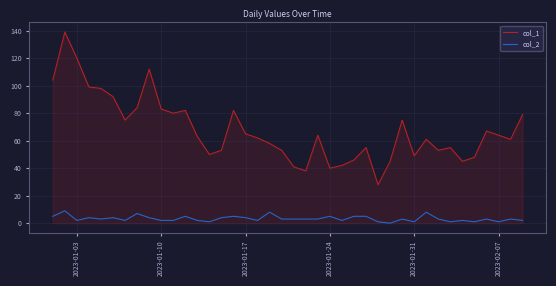

Reading right to left, transcribe all the data shown in this chart.

col_1: 79	61	64	67	48	45	55	53	61	49	75	45	28	55	46	42	40	64	38	41	53	58	62	65	82	53	50	63	82	80	83	112	84	75	92	98	99	120	139	104
col_2: 2	3	1	3	1	2	1	3	8	1	3	0	1	5	5	2	5	3	3	3	3	8	2	4	5	4	1	2	5	2	2	4	7	2	4	3	4	2	9	5